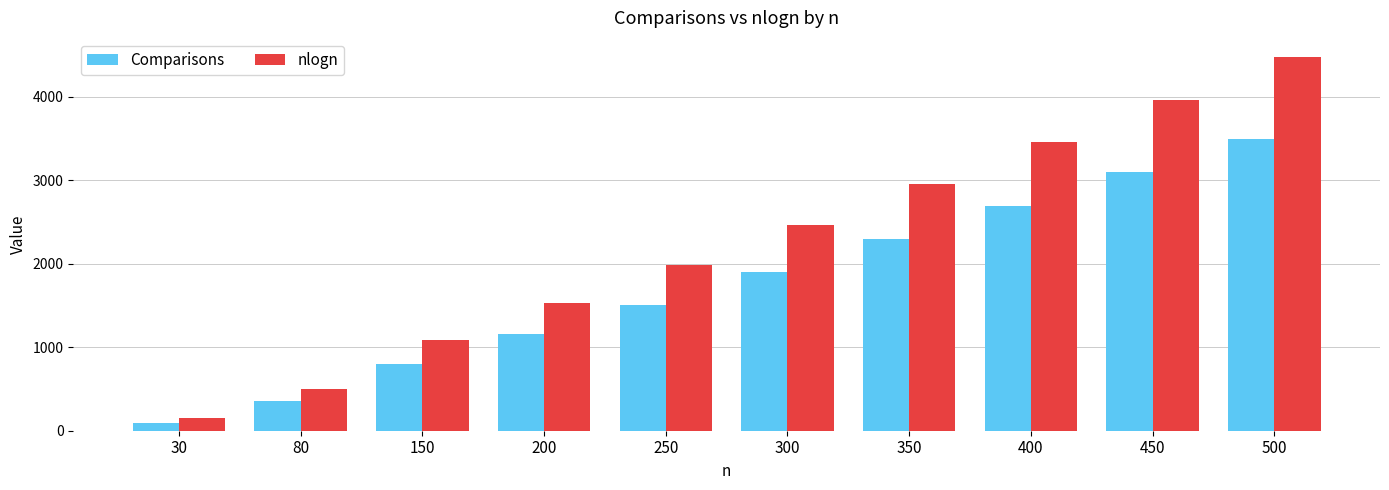

The nlogn series shows 4482.9 at 500. True or false?

True